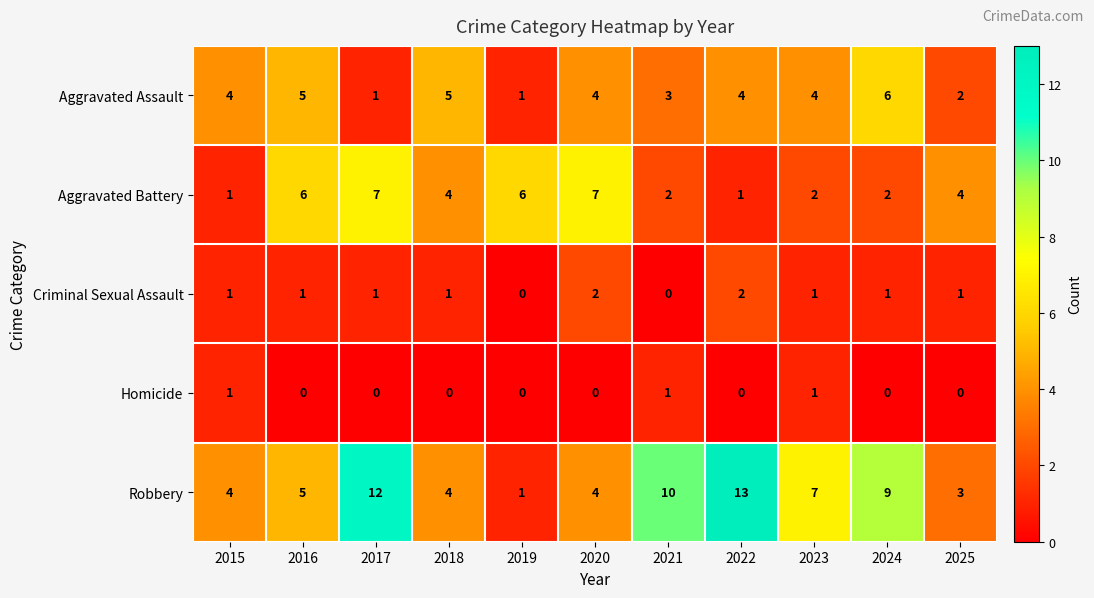

At which label is Robbery closest to 7?

2023